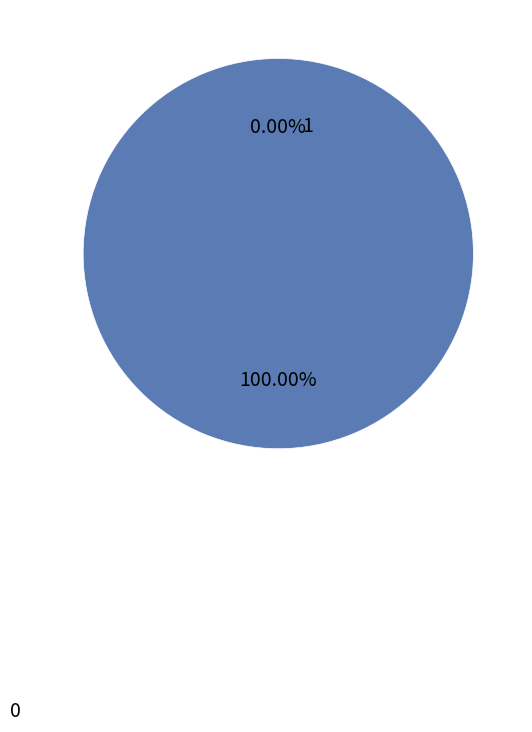

Between 1 and 0, which is larger?

1